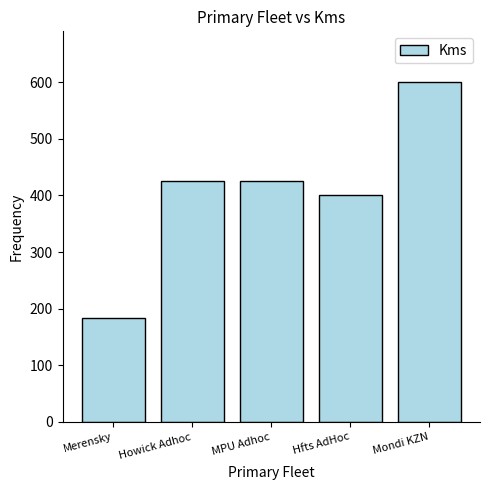

What is the change in value from Merensky to Howick Adhoc?

+243